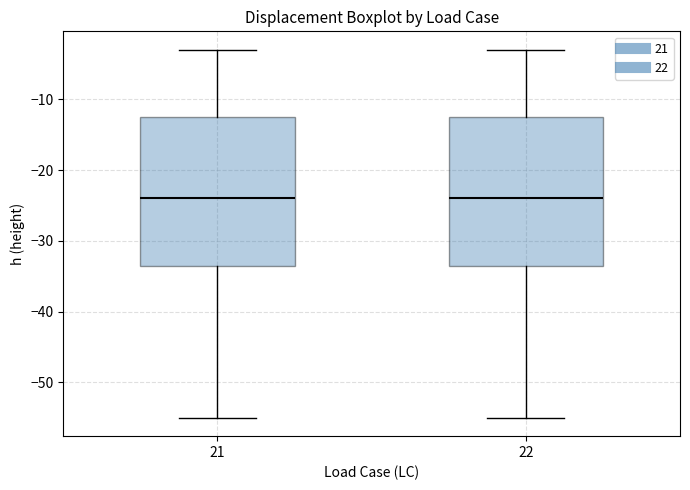

Where does the median line of the box at x = 21 sit on the y-axis? The values are not printed on the chart, so give them approximately, as read against the axis.

-24